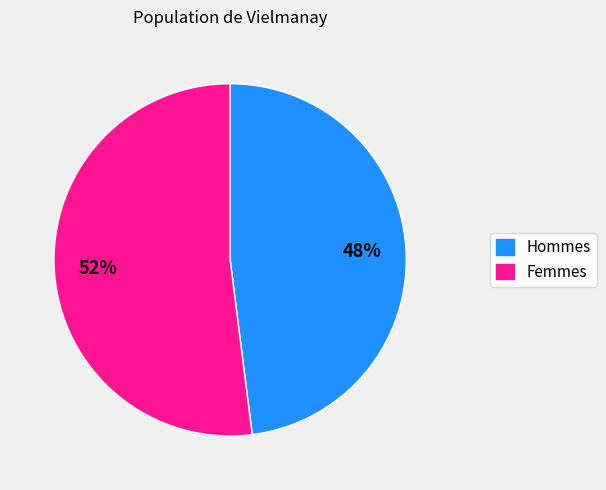

Count the number of slices in the pie.

2